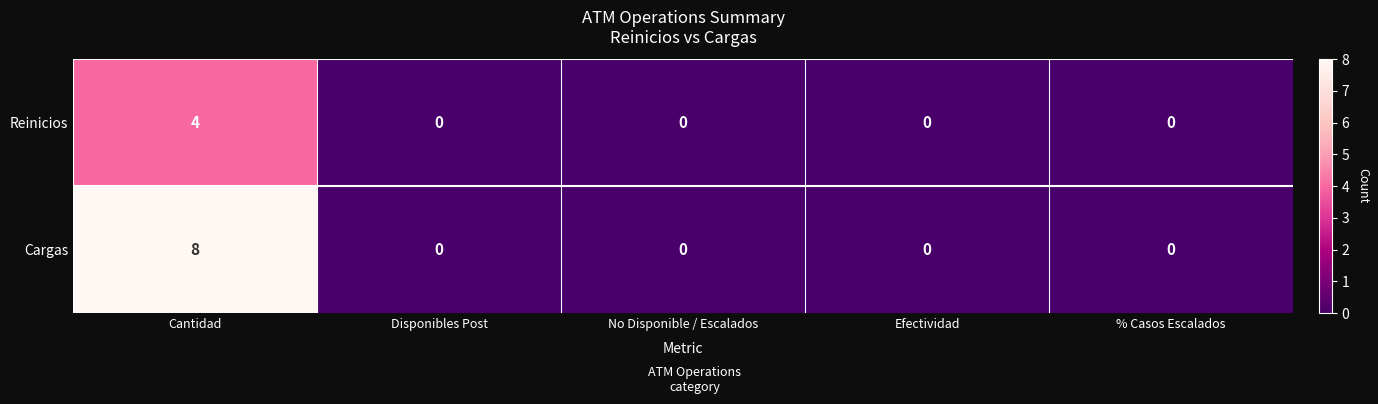

Reading left to right, list all the values displayed in this chart.

Reinicios: Cantidad=4	Disponibles Post=0	No Disponible / Escalados=0	Efectividad=0	% Casos Escalados=0
Cargas: Cantidad=8	Disponibles Post=0	No Disponible / Escalados=0	Efectividad=0	% Casos Escalados=0